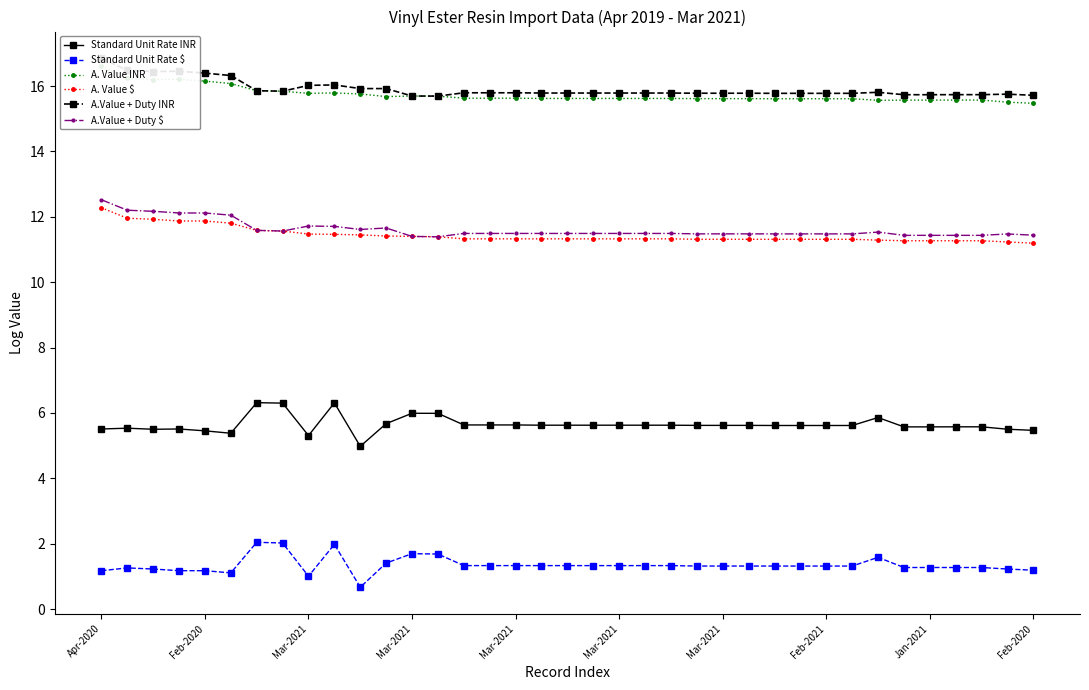

At which category is the sum across all series the highest?

Apr-2020